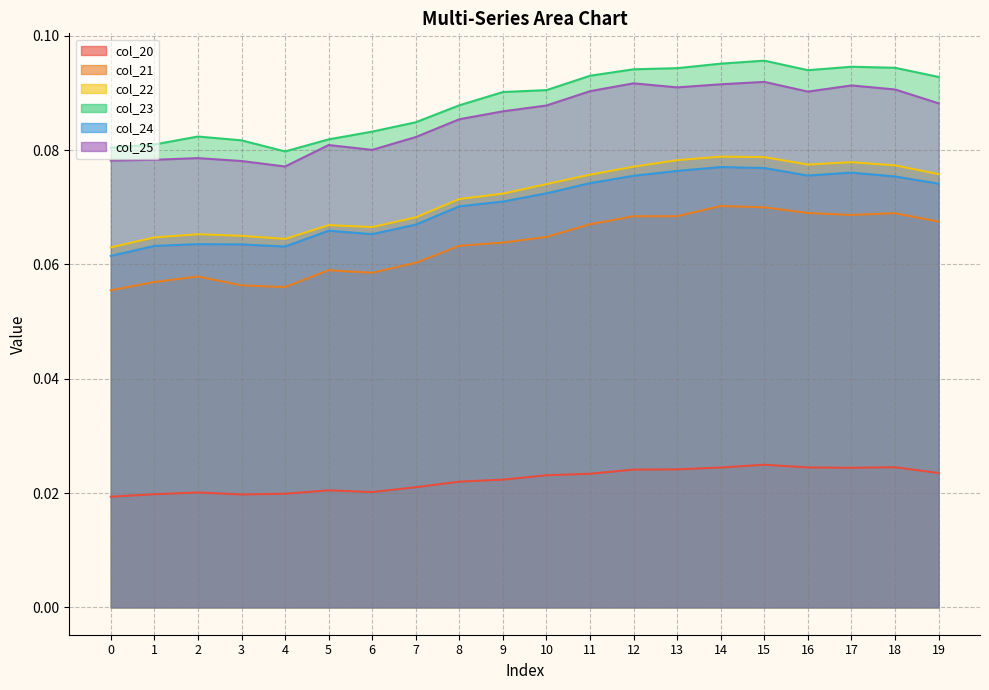

How many col_20 values are between 0 and 1?

20